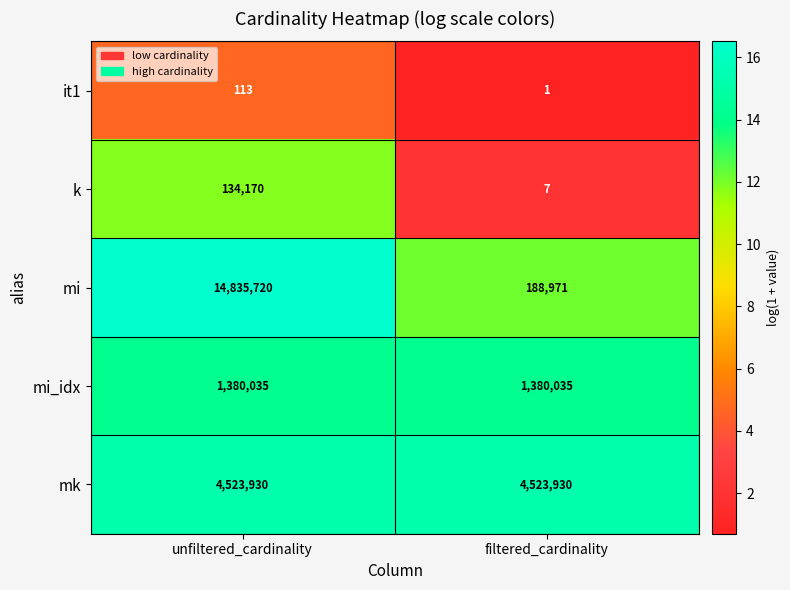

What is the total value across all series at filtered_cardinality?

6092944